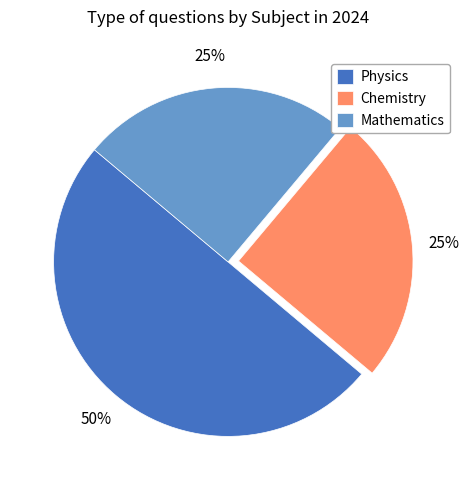

Combined, do Chemistry and Physics account for over 50%?

Yes